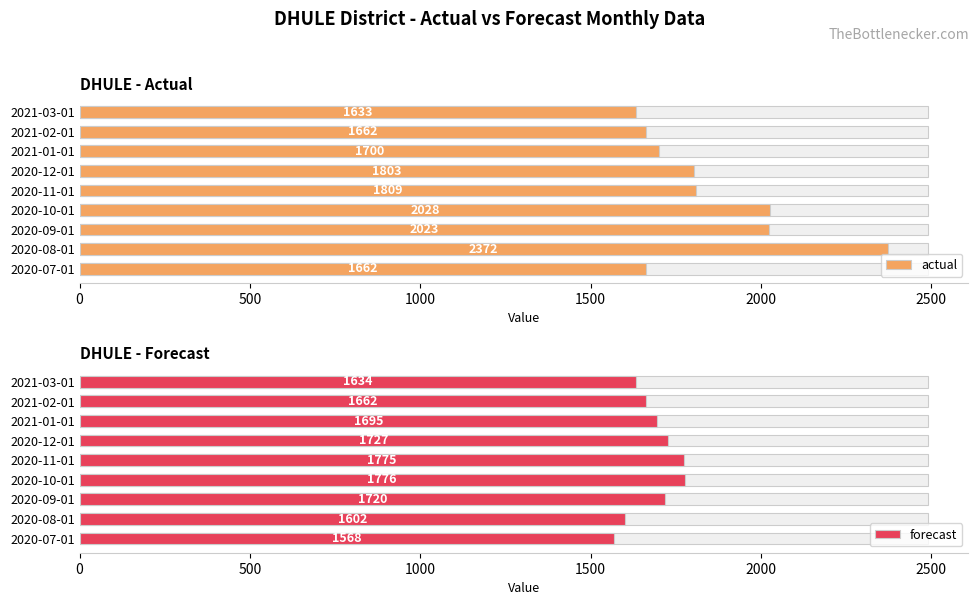

What is the difference between the maximum and minimum values in the actual series?

739.0